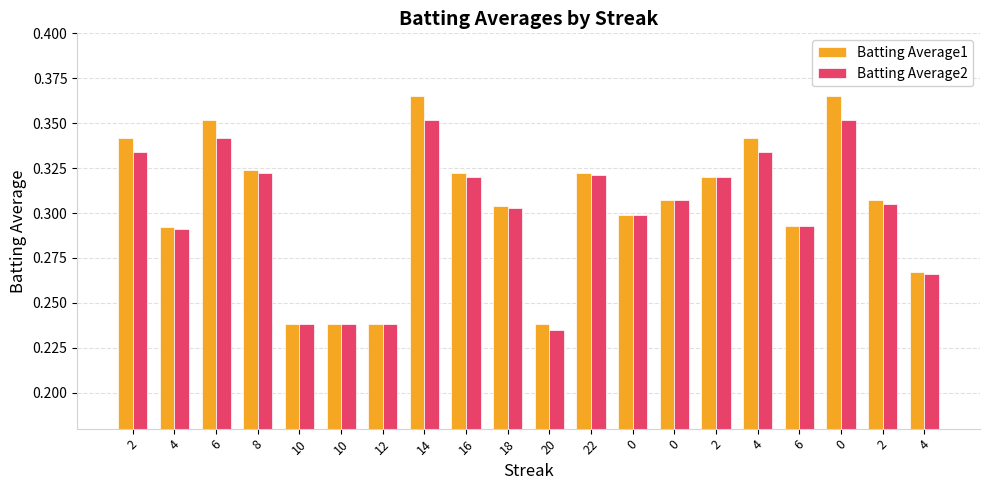

What are all the series names shown in the legend?

Batting Average1, Batting Average2